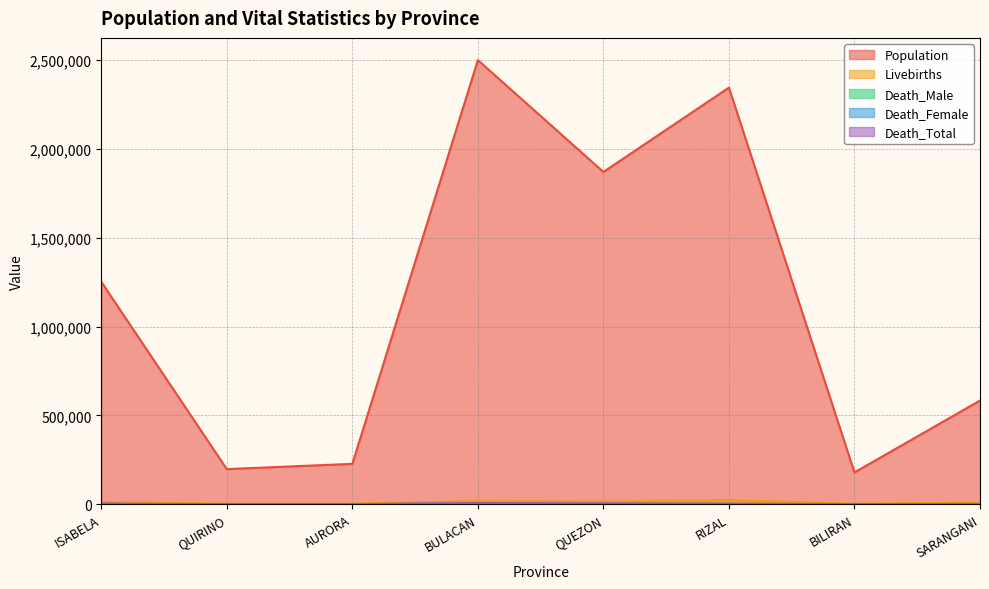

What is the label of the 8th point from the right?

ISABELA